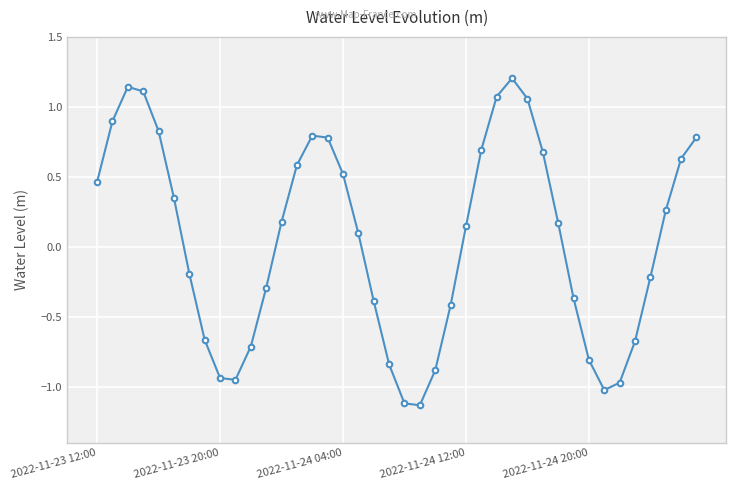

What is the sum of all values?

1.9